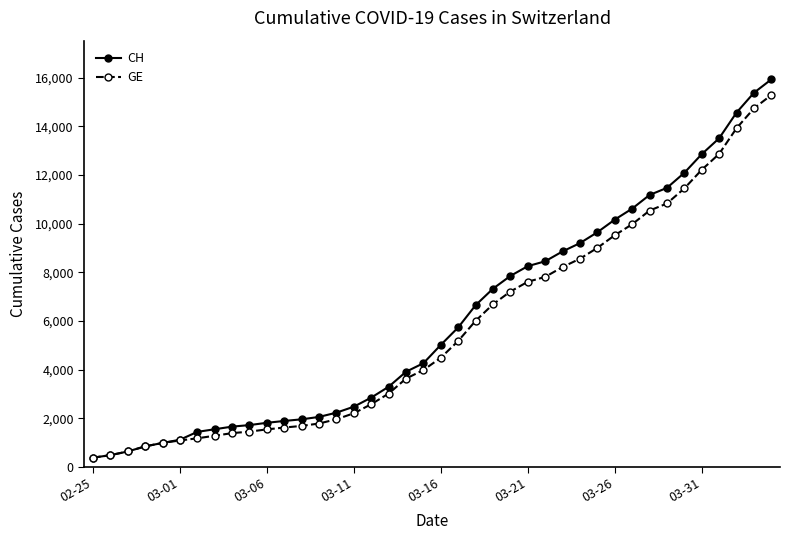

What is the minimum value shown in the chart?

375